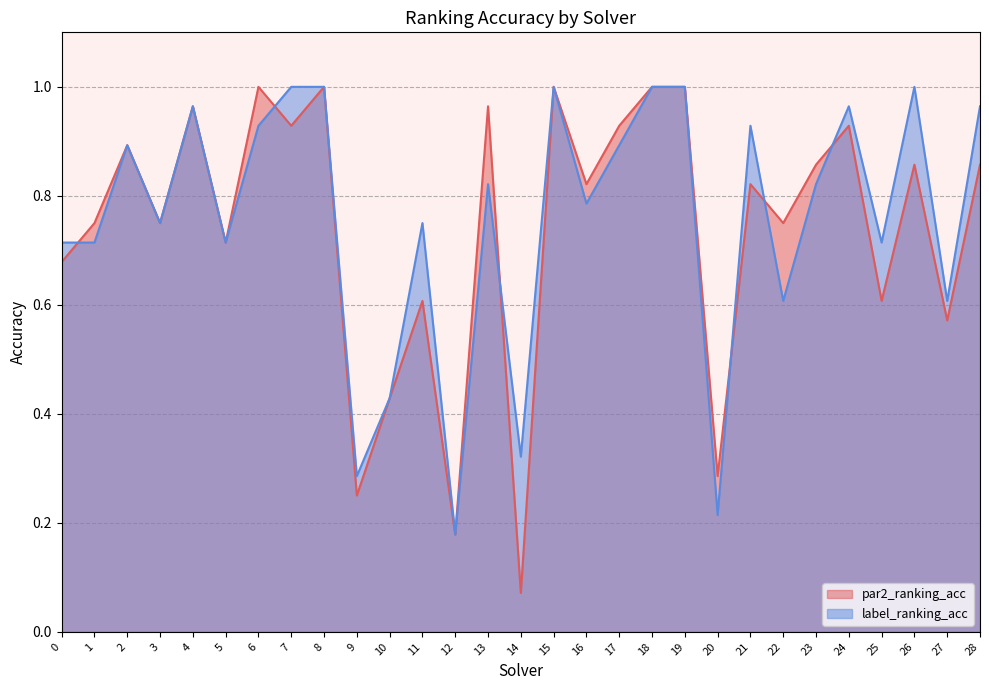

What is the approximate value of par2_ranking_acc at 7?

0.9